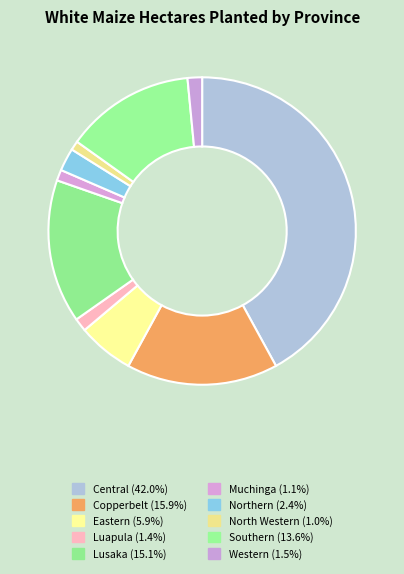

To the nearest percent, what percentage of the pie is North Western?

1%